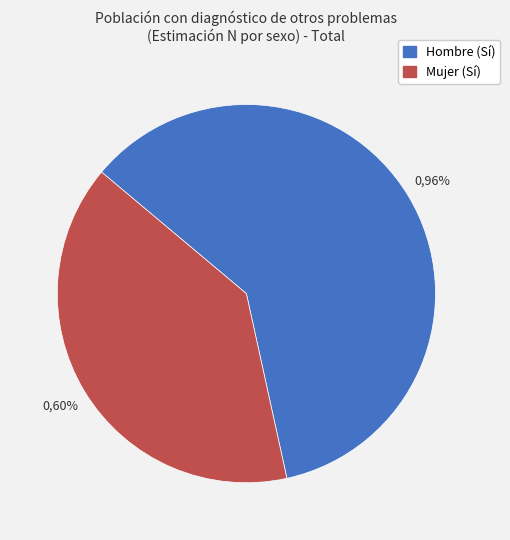

To the nearest percent, what is the difference between the Mujer (Sí) and Hombre (Sí) slice percentages?

21%